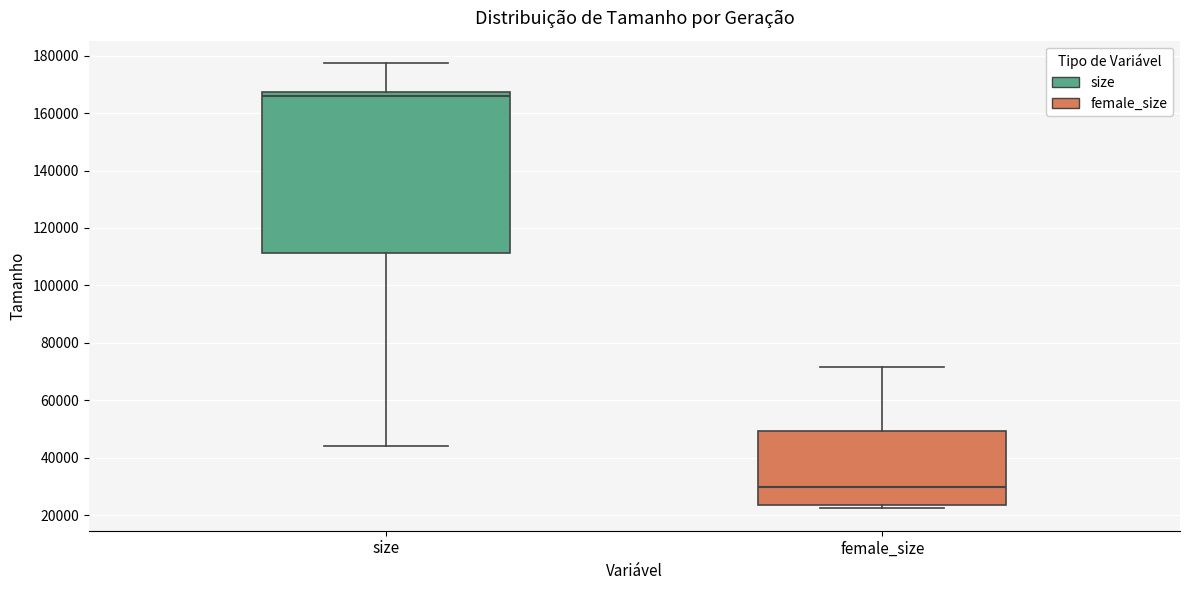

Reading left to right, read every box against the y-axis: the position of its median line, the range the box covers, and the ends of its whiskers. The values are not printed on the chart, so give them approximately, as read against the axis.

size: median 166000, box 112000 to 168000, whiskers 44000 to 178000
female_size: median 30000, box 24000 to 50000, whiskers 22000 to 72000